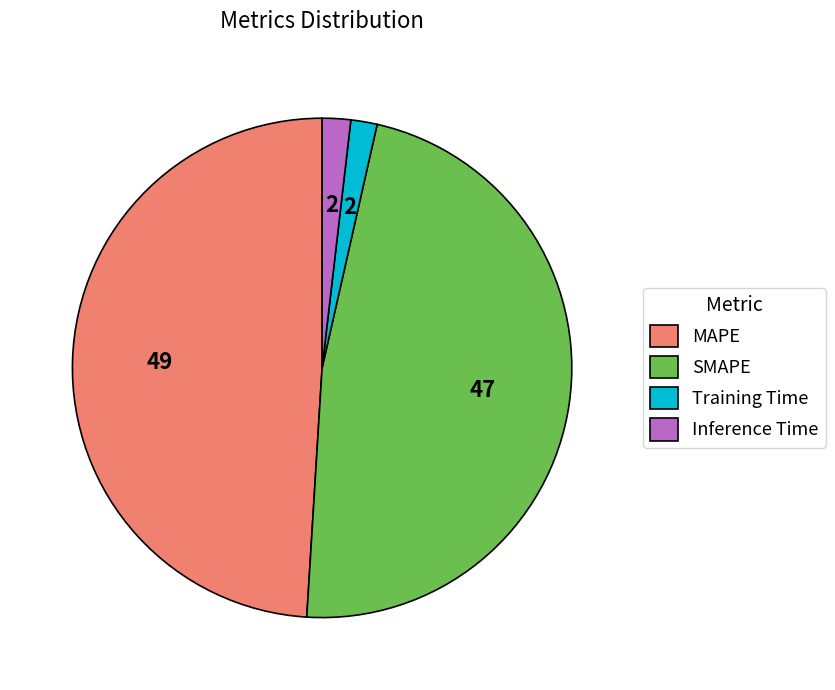

Which category has the biggest portion of the pie?

MAPE